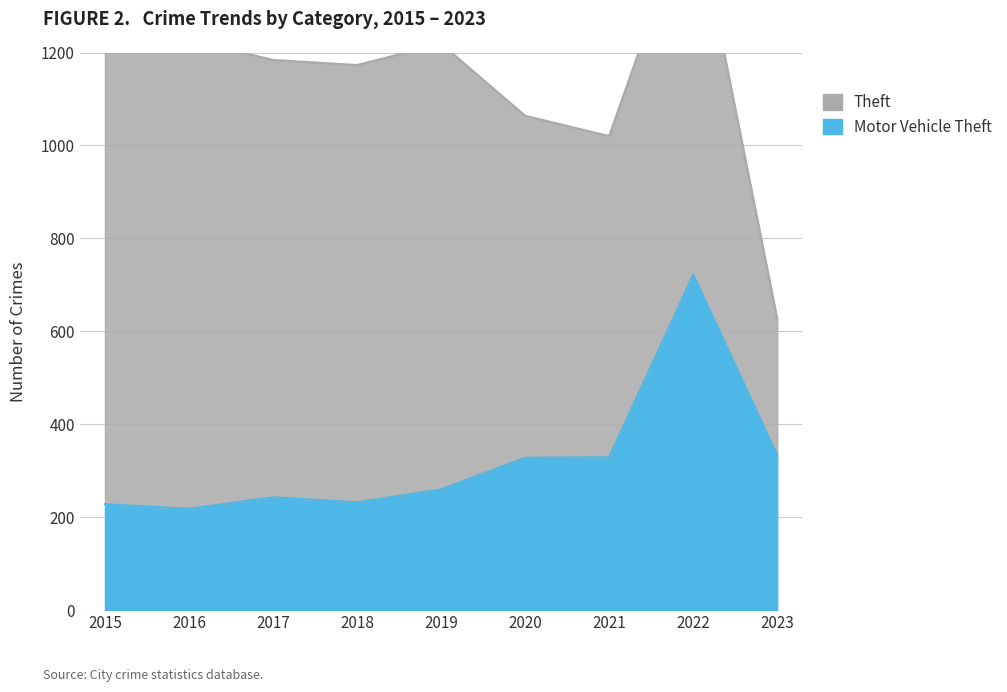

Reading left to right, what are all the values shown in this chart?

228	218	243	232	260	328	329	722	333